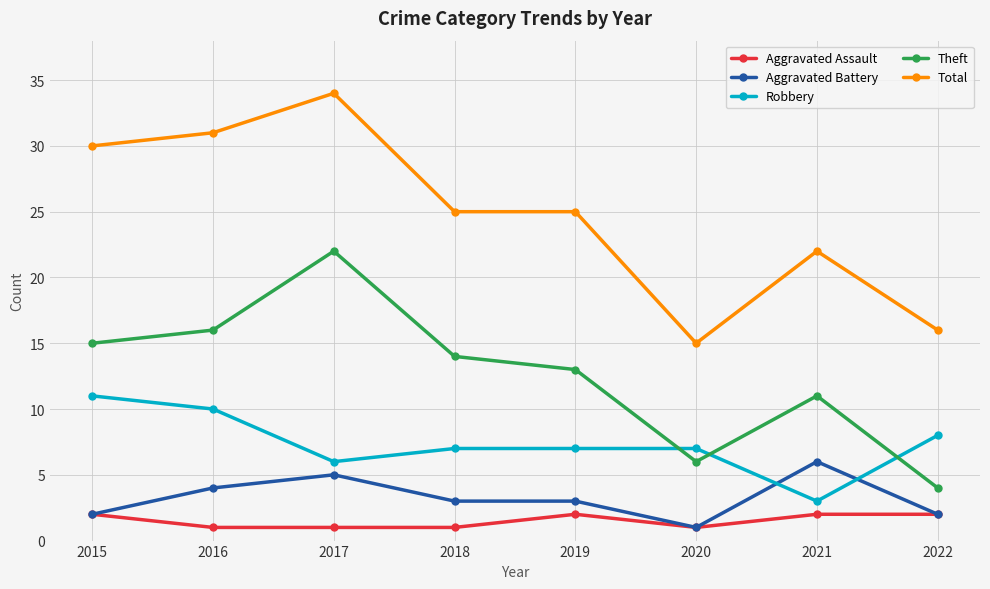

What are all the series names shown in the legend?

Aggravated Assault, Aggravated Battery, Robbery, Theft, Total